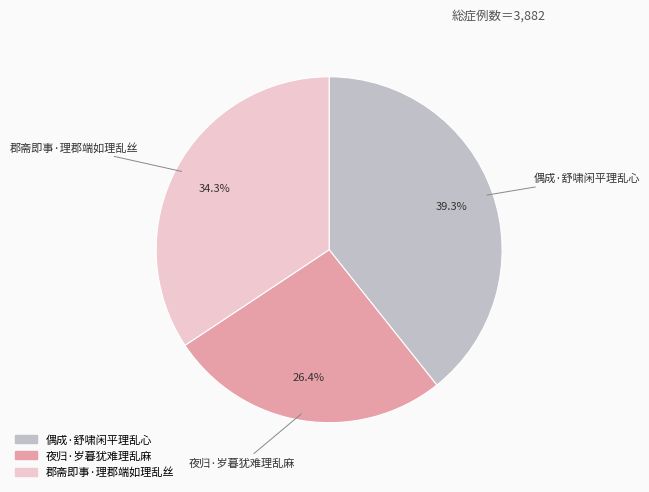

Is it true that 偶成·舒啸闲平理乱心 is 50% of the pie?

False